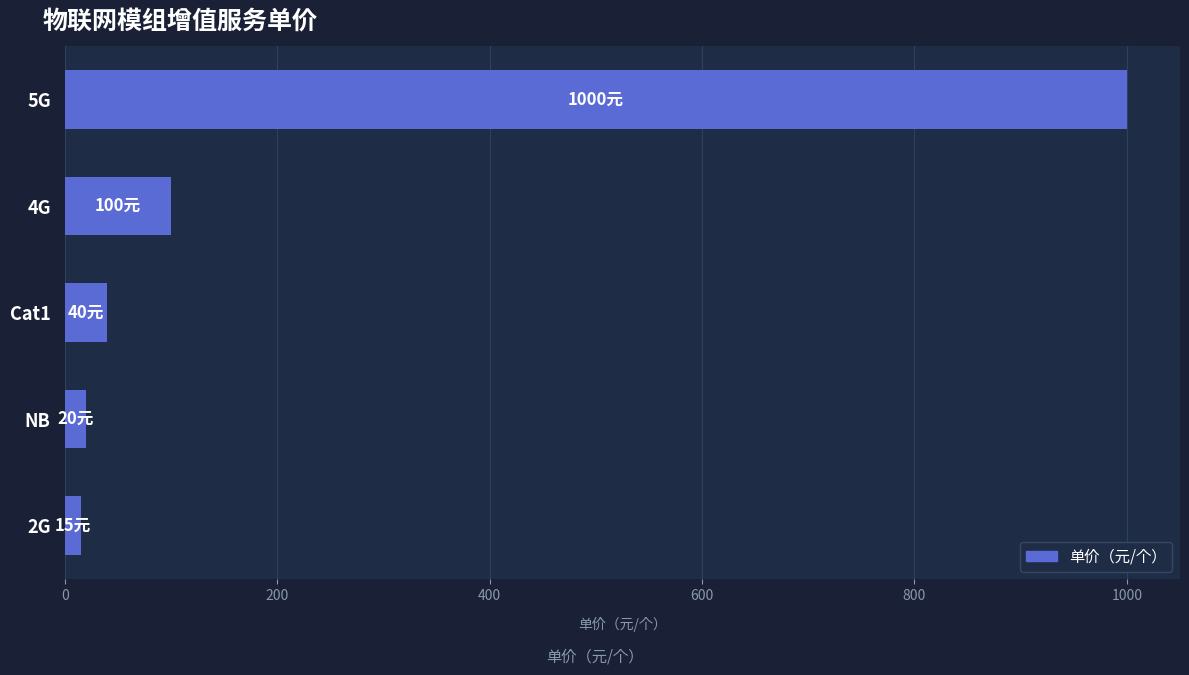

What is the ratio of the value at 5G to the value at 4G?

10.0